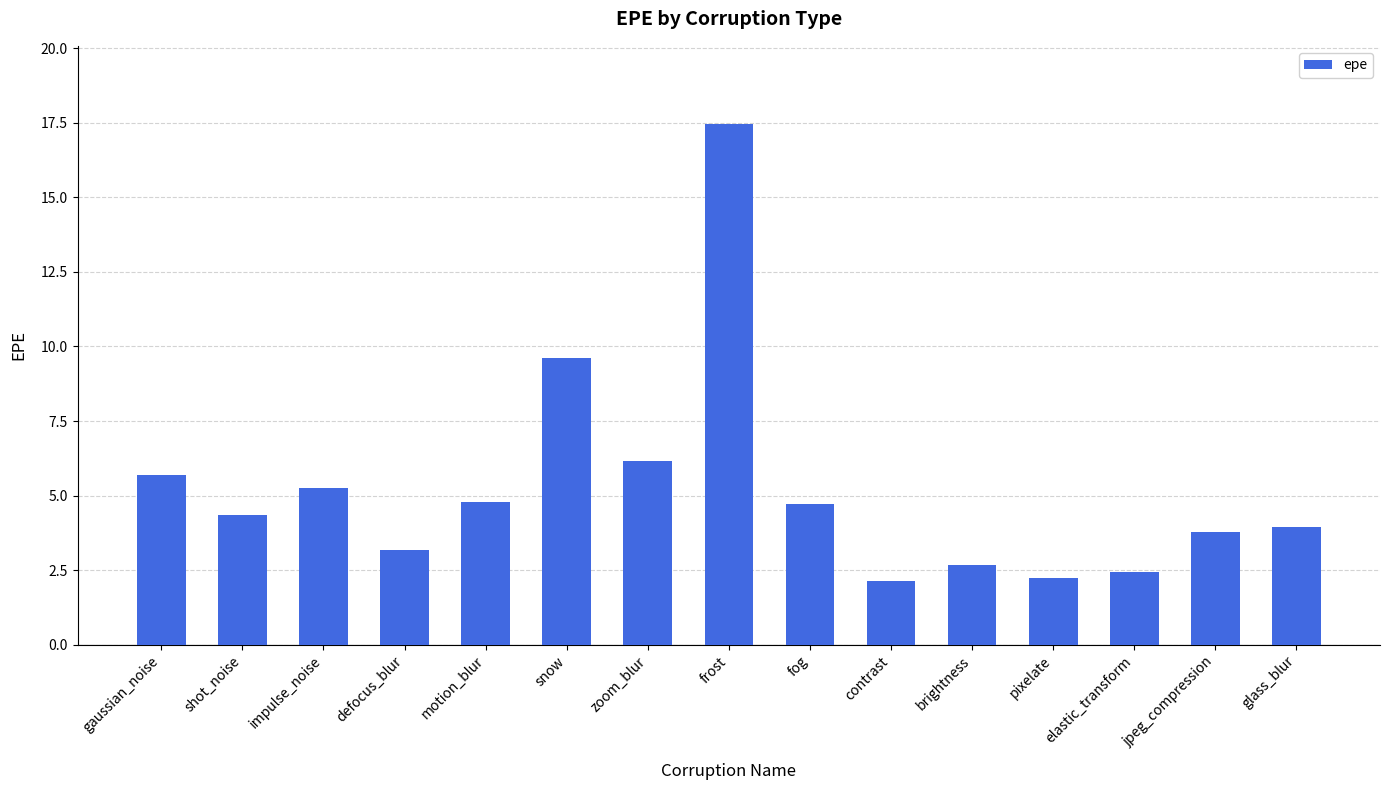

What is the value of the 13th bar from the left?

2.4